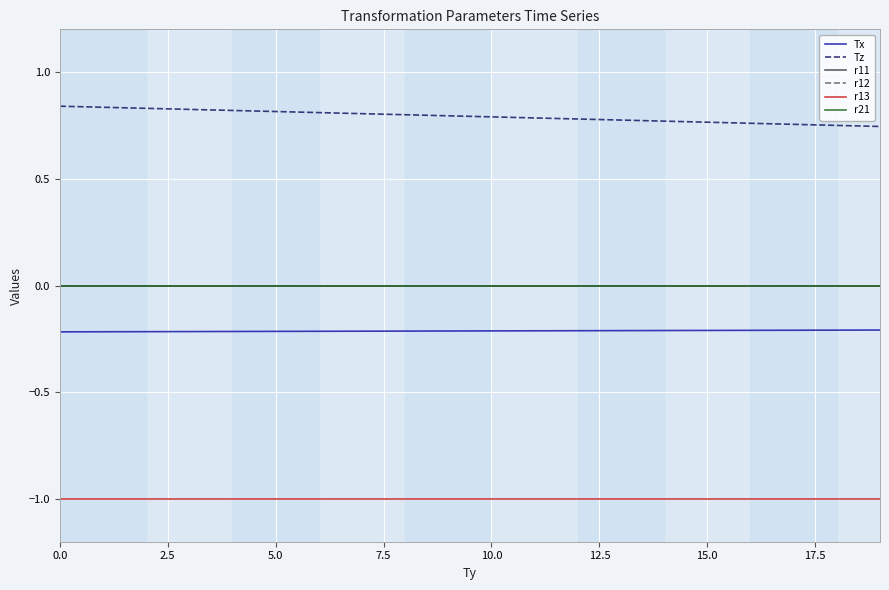

Does the chart have visible grid lines?

Yes